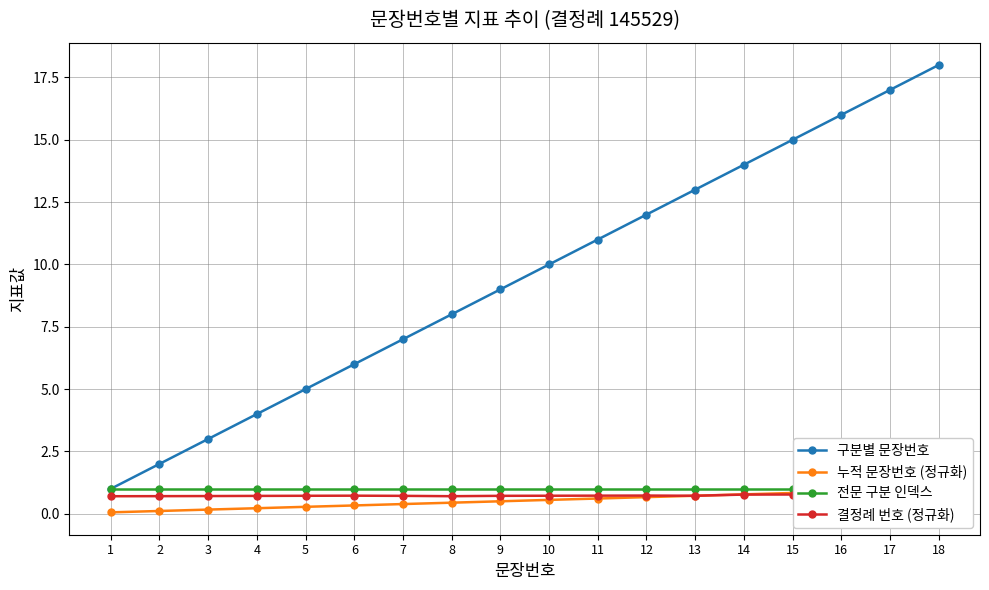

Is this an area chart (filled region under the line)?

No